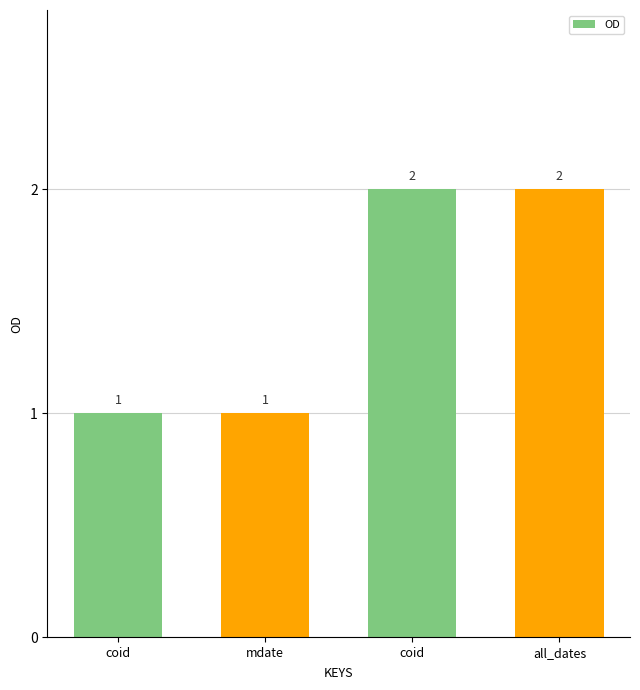

How many bars are there in total?

4